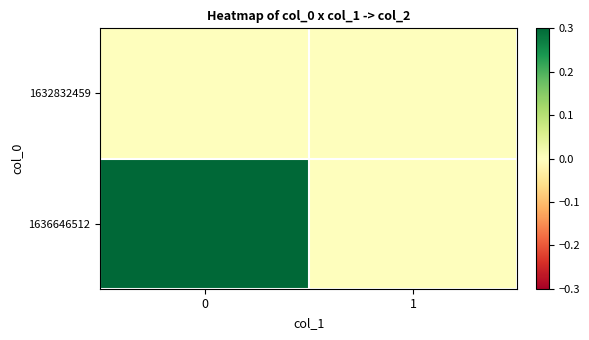

Reading left to right, transcribe all the data shown in this chart.

1632832459: 0=0	1=0
1636646512: 0=1	1=0